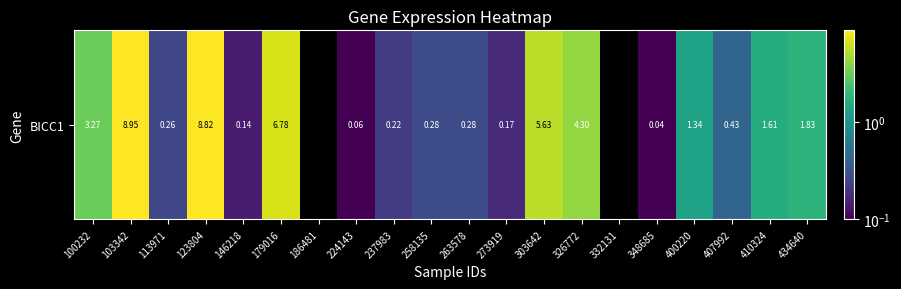

What is the difference between the second highest and minimum values?

8.8